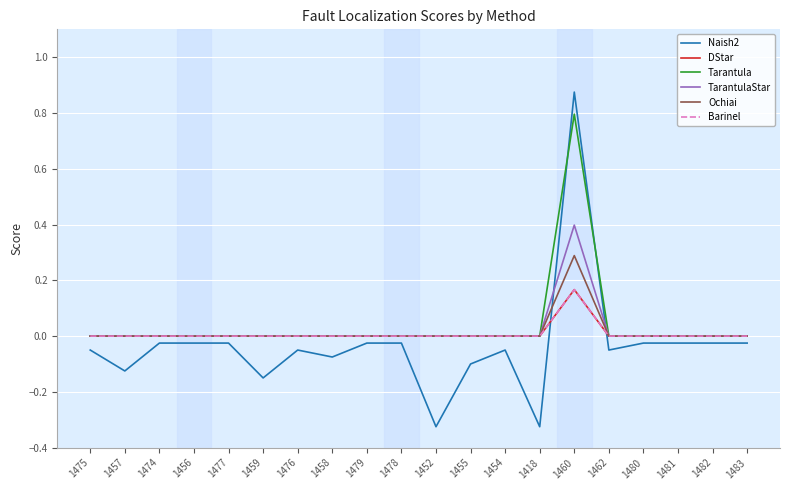

Does the chart display data point markers on the line(s)?

No